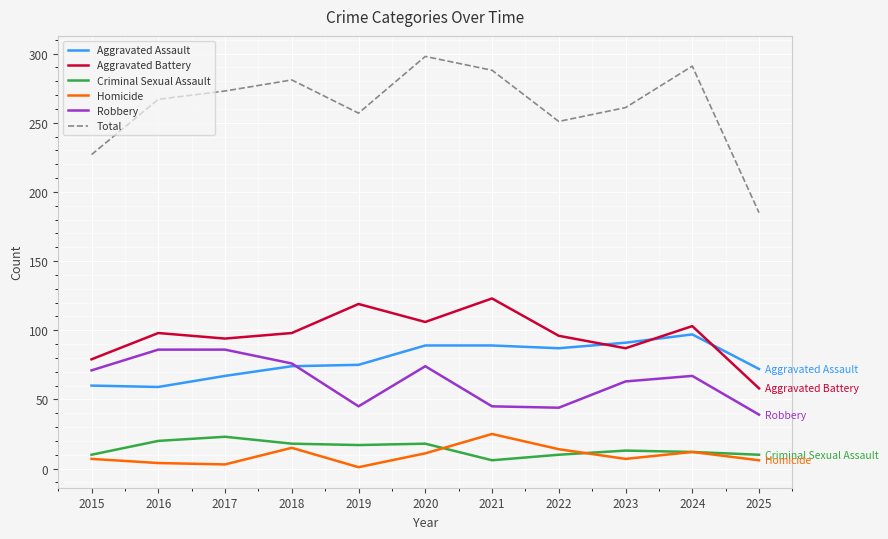

Rank the series at 2015 from highest to lowest value.

Total, Aggravated Battery, Robbery, Aggravated Assault, Criminal Sexual Assault, Homicide